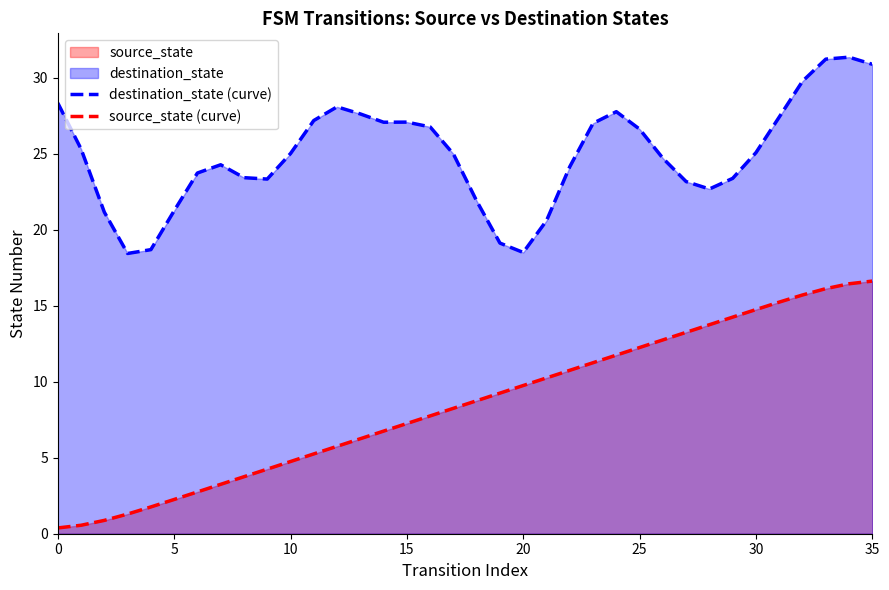

What is the difference between the highest and lowest values at 13?

21.4